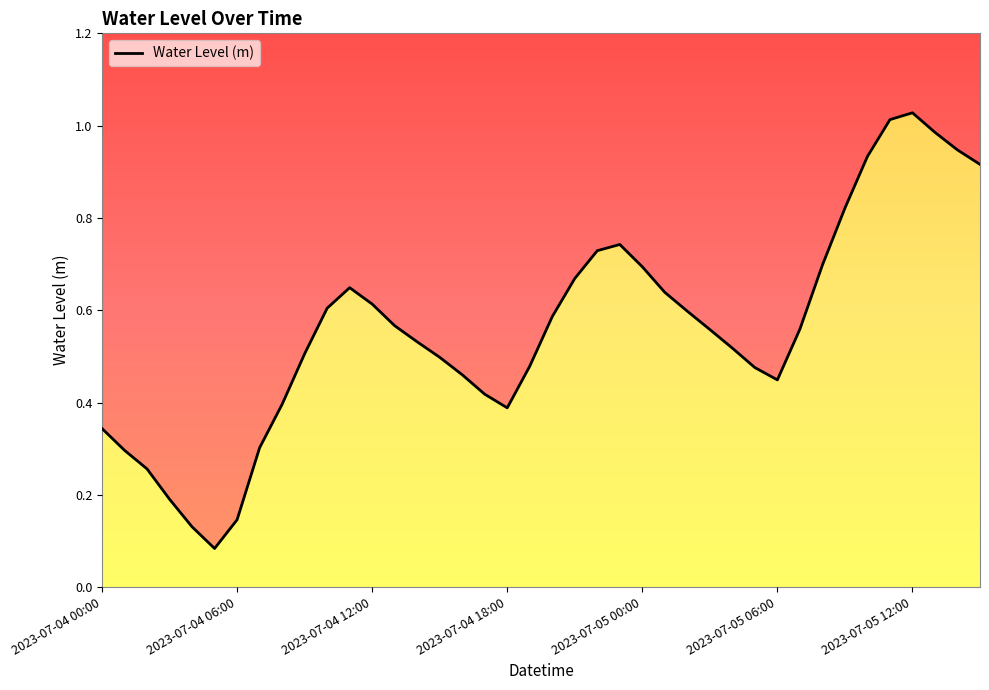

How many points are higher than both their immediate neighbors (excluding endpoints)?

3